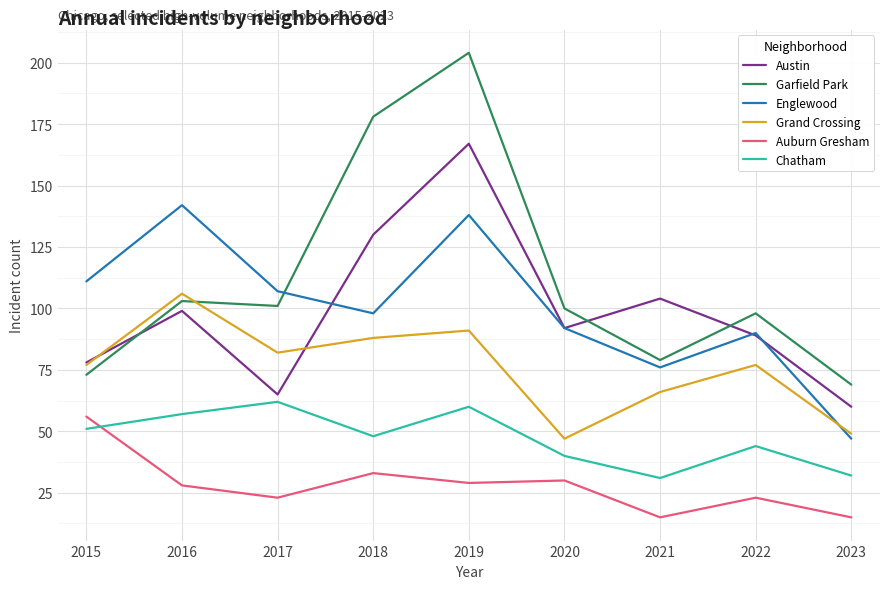

What is the minimum value shown in the chart?

15